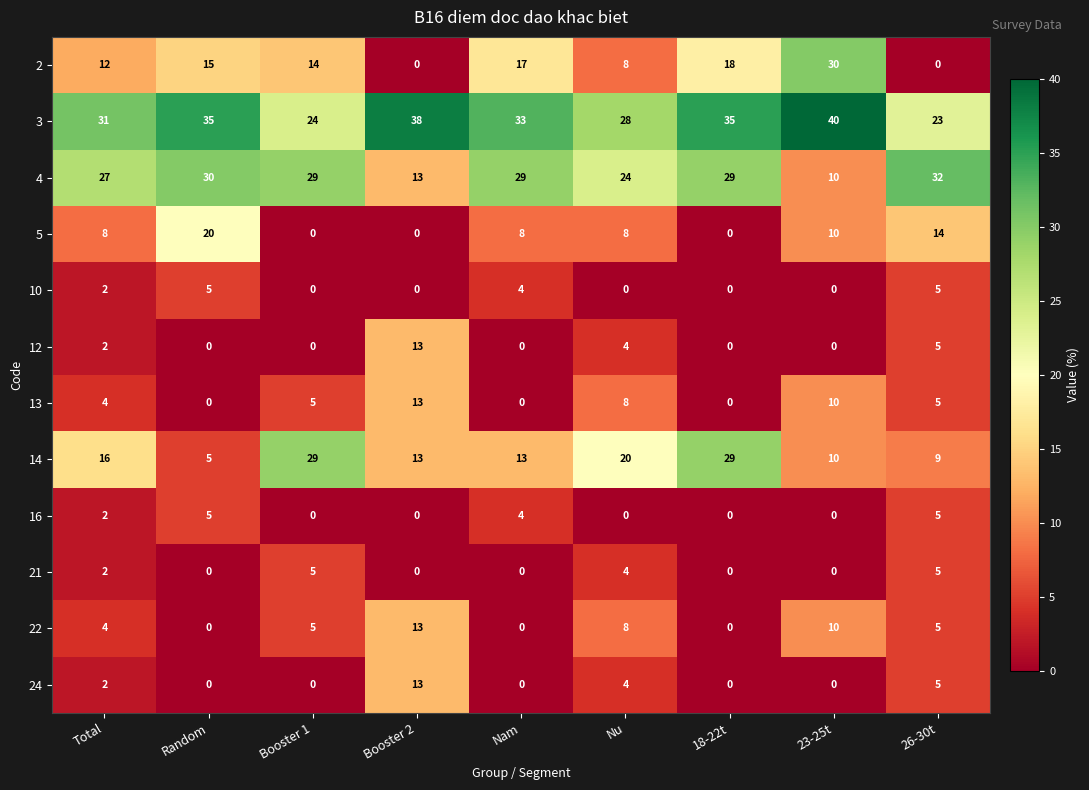

How many distinct data groups are displayed?

12